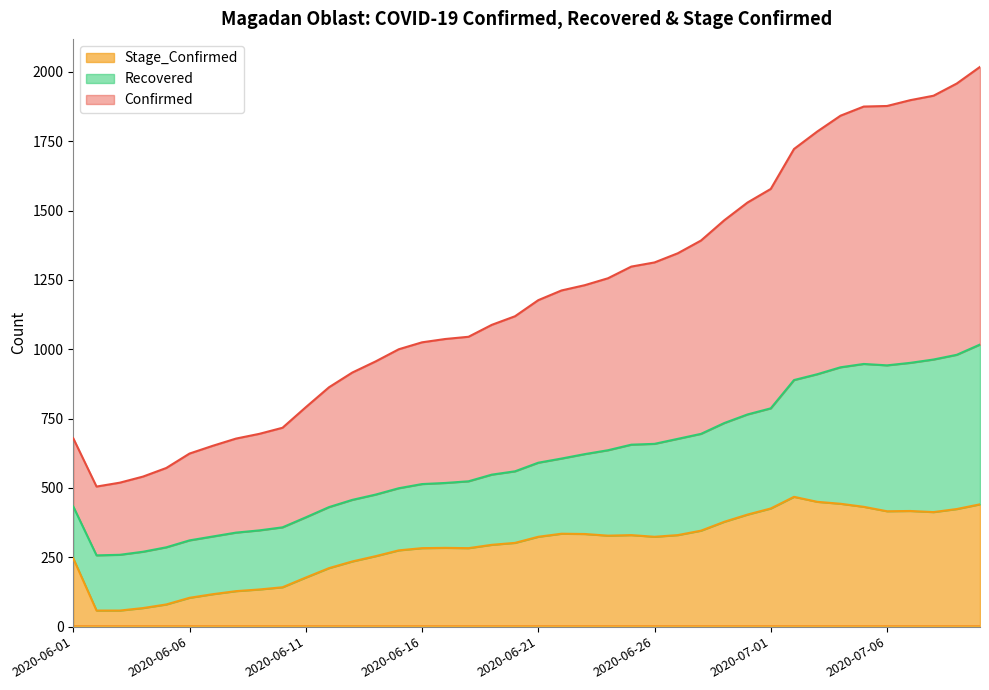

Does the chart display data point markers on the line(s)?

No